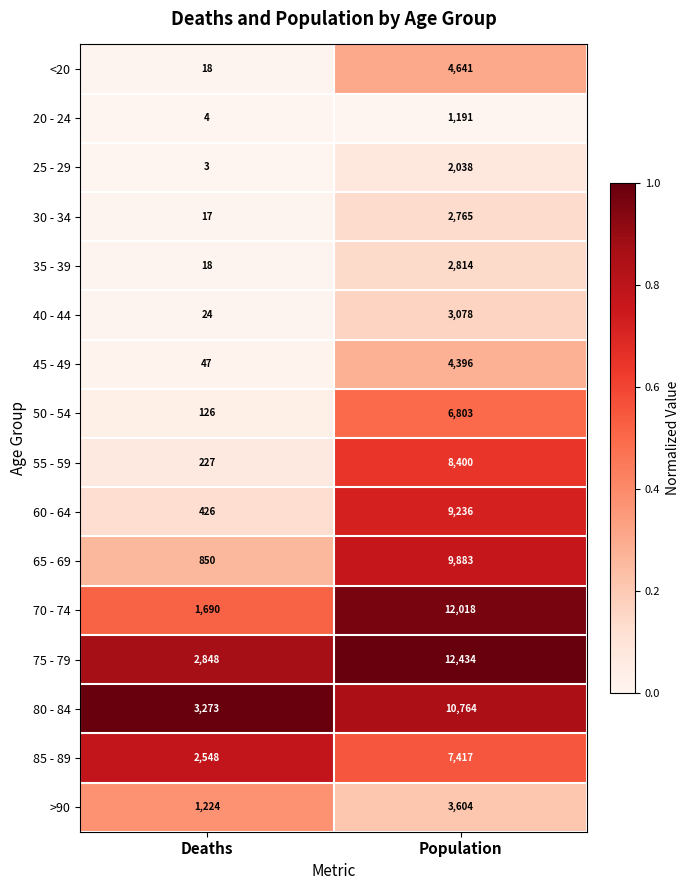

Which series has the widest spread of values?

70 - 74